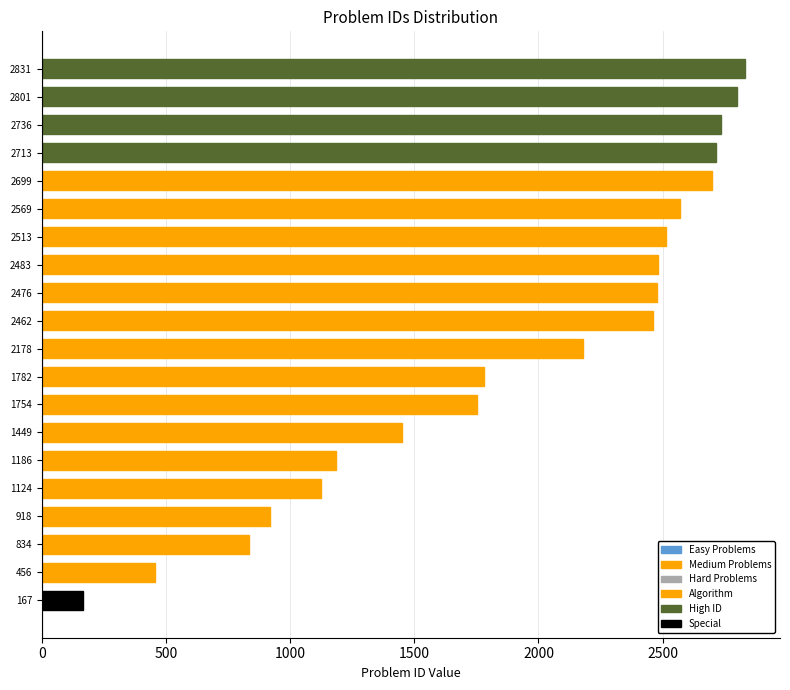

Is it true that the value at 2736 is 3757?

False